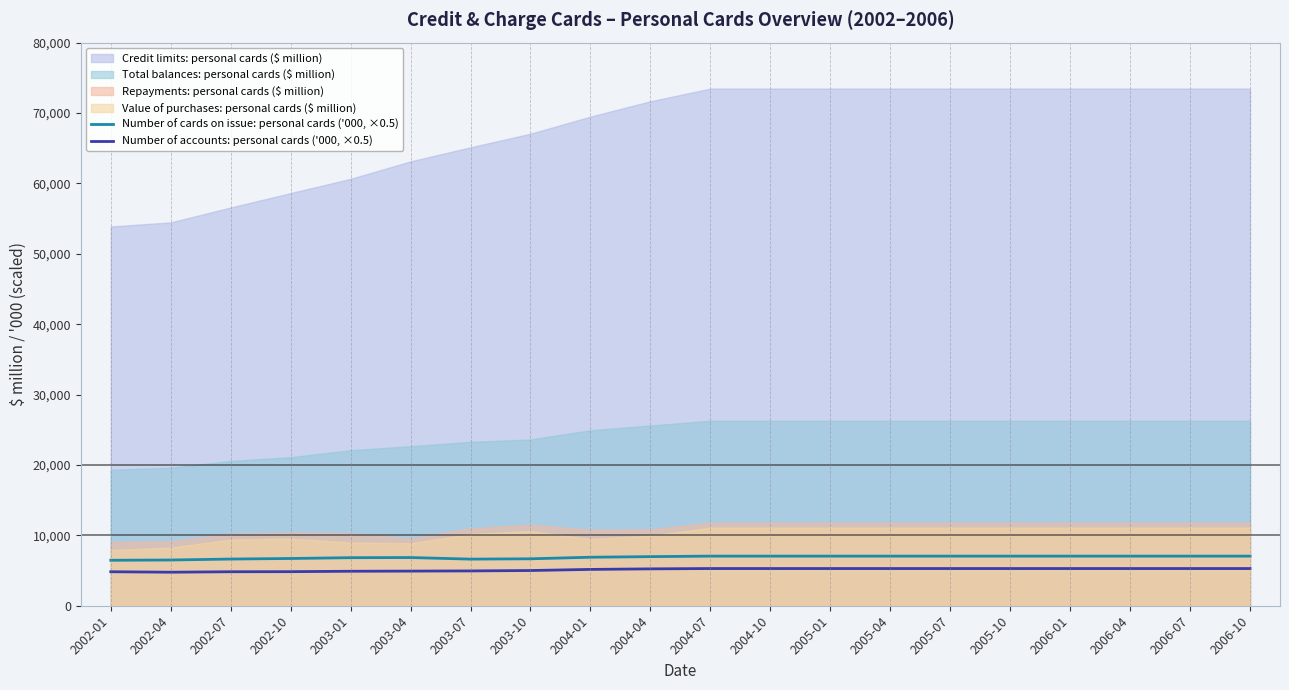

At which label does Number of cards on issue: personal cards ('000, ×0.5) first exceed 7049?

2004-07